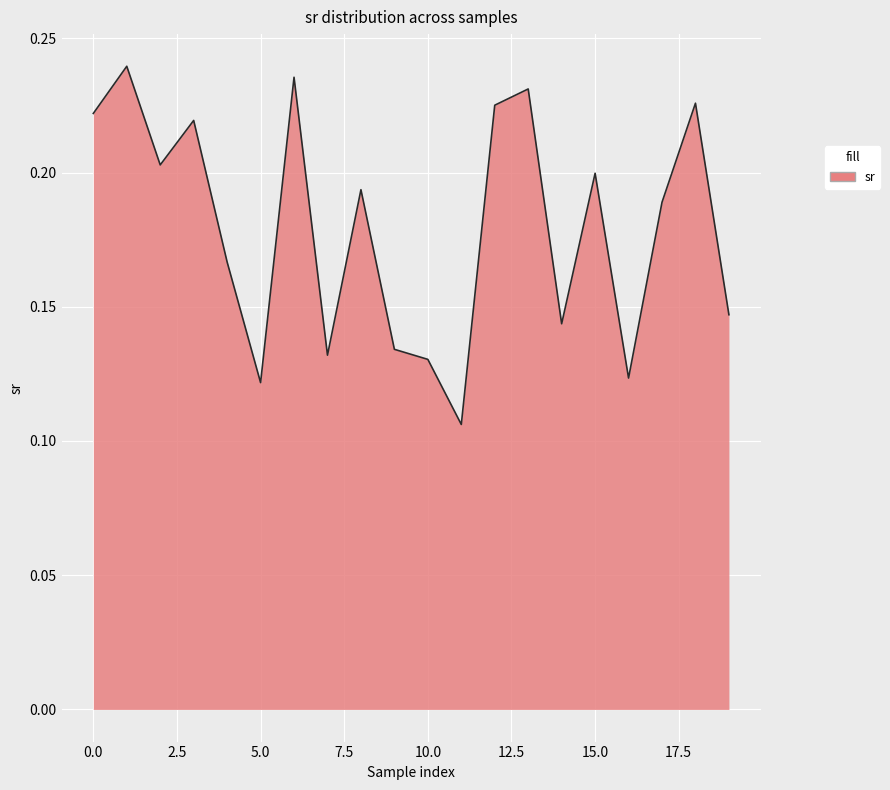

How many lines are shown in the chart?

1